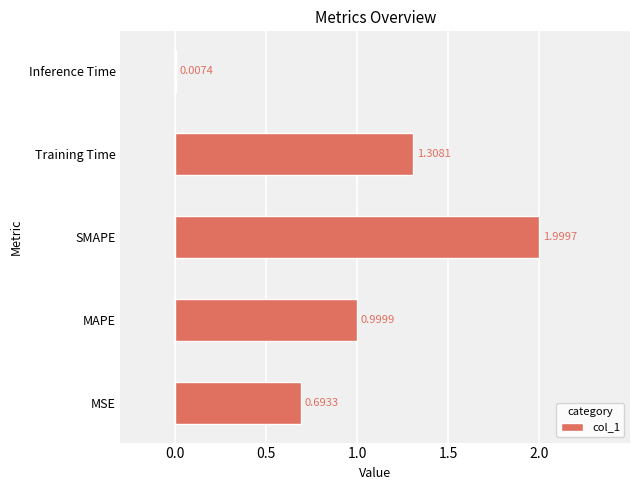

Does the chart contain stacked bars?

No